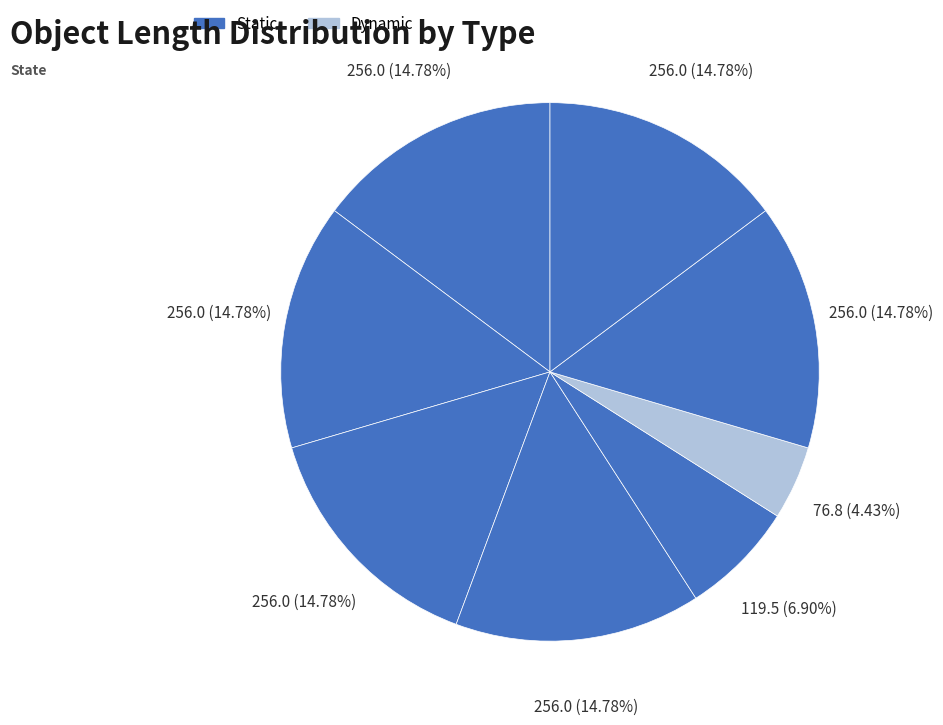

How many segments does this pie chart have?

8